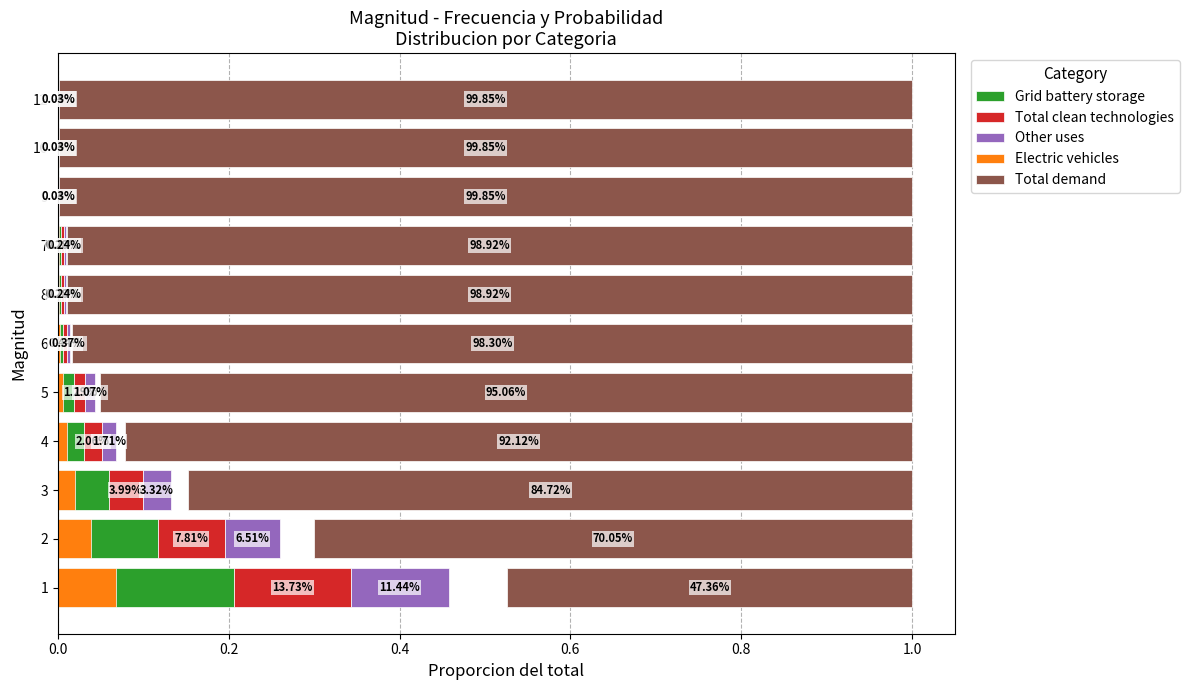

What are all the series names shown in the legend?

Grid battery storage, Total clean technologies, Other uses, Electric vehicles, Total demand